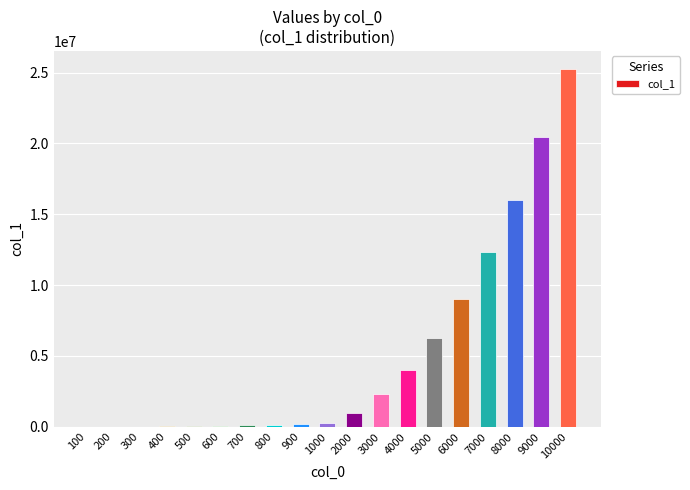

What is the greatest value displayed?

25262141